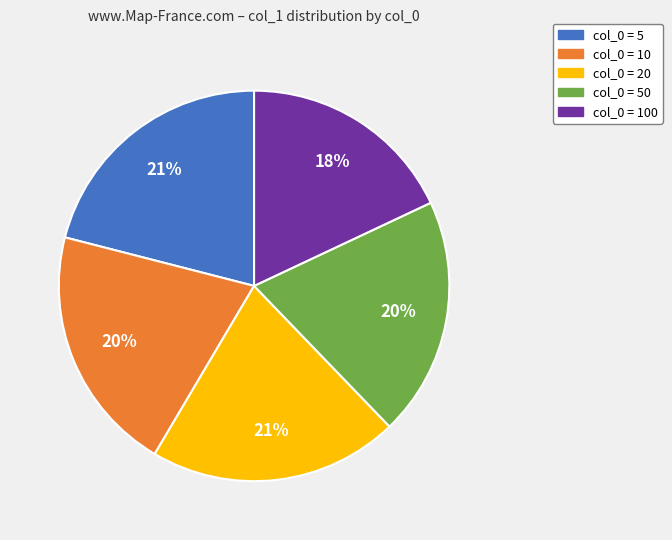

Is there any slice that represents more than half of the pie?

No